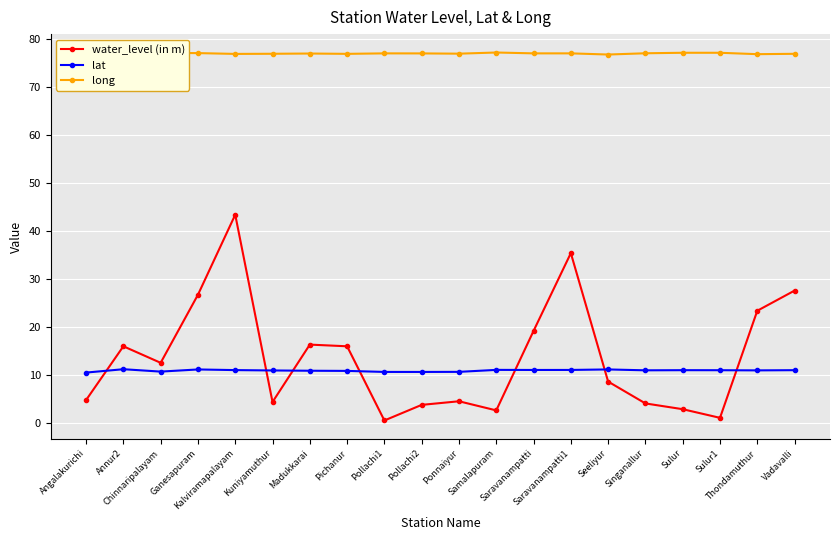

How many categories are shown in the chart?

20